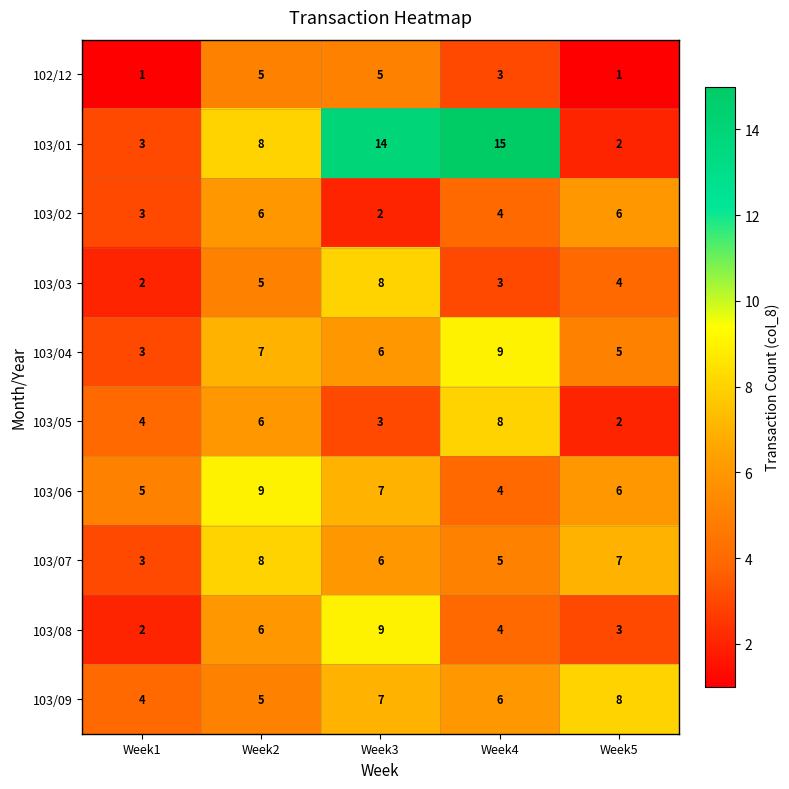

Rank the categories by 103/01 value from highest to lowest.

Week4, Week3, Week2, Week1, Week5